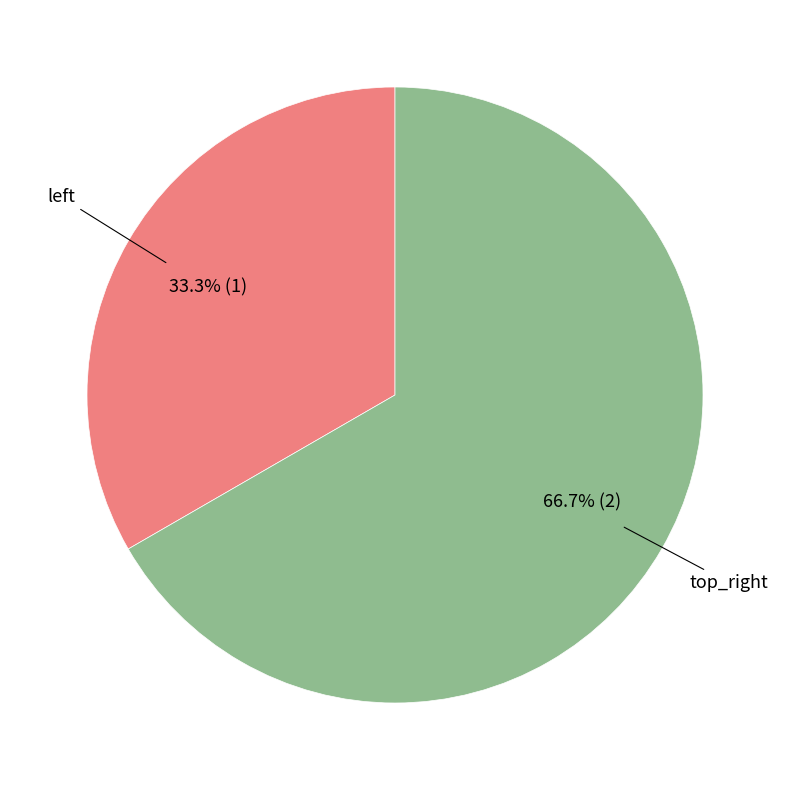

Does any single category account for the majority?

Yes